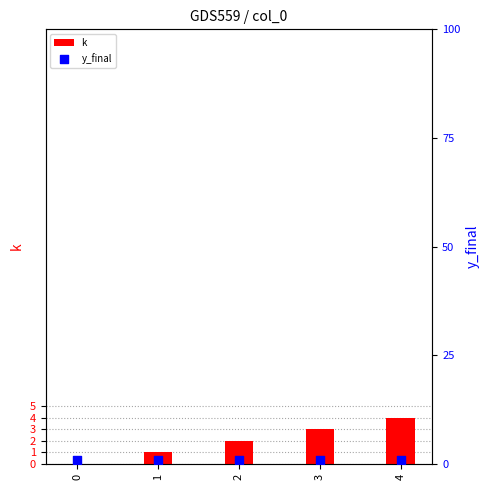

At how many categories does at least one series exceed 2?

2